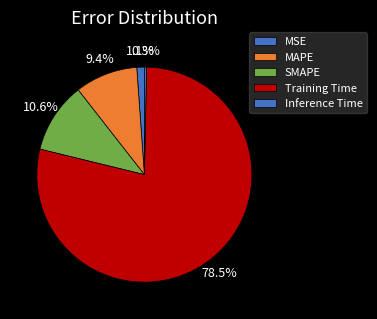

Which category has the biggest portion of the pie?

Training Time